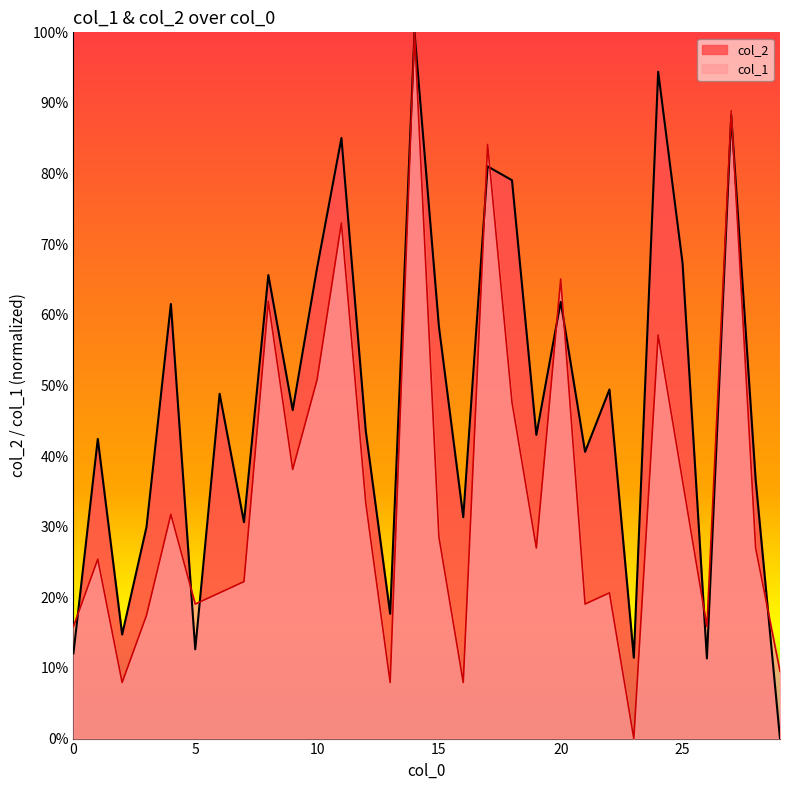

At 16, list the series in order from largest to smallest.

col_2, col_1